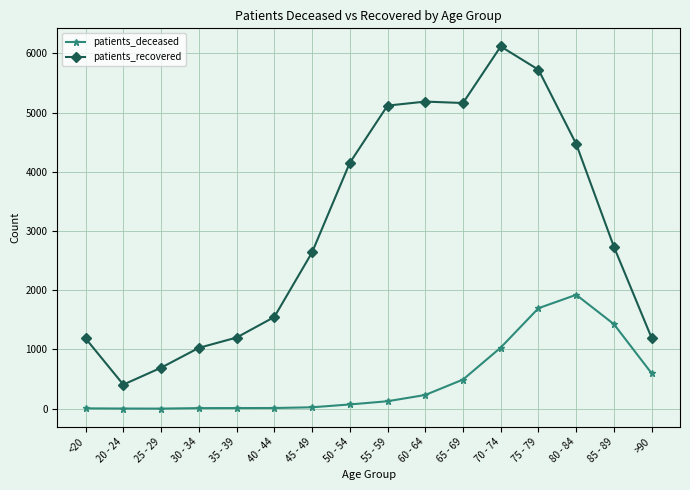

What is the label of the 16th point from the right?

<20